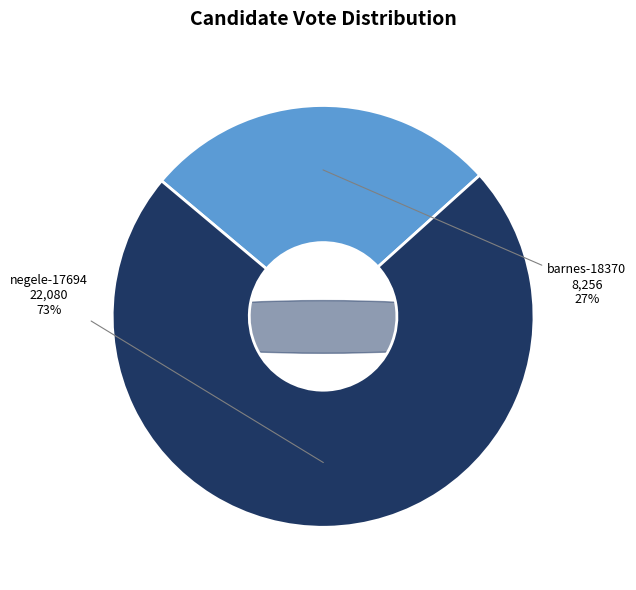

Approximately how many times larger is the value at negele-17694 compared to barnes-18370?

2.7